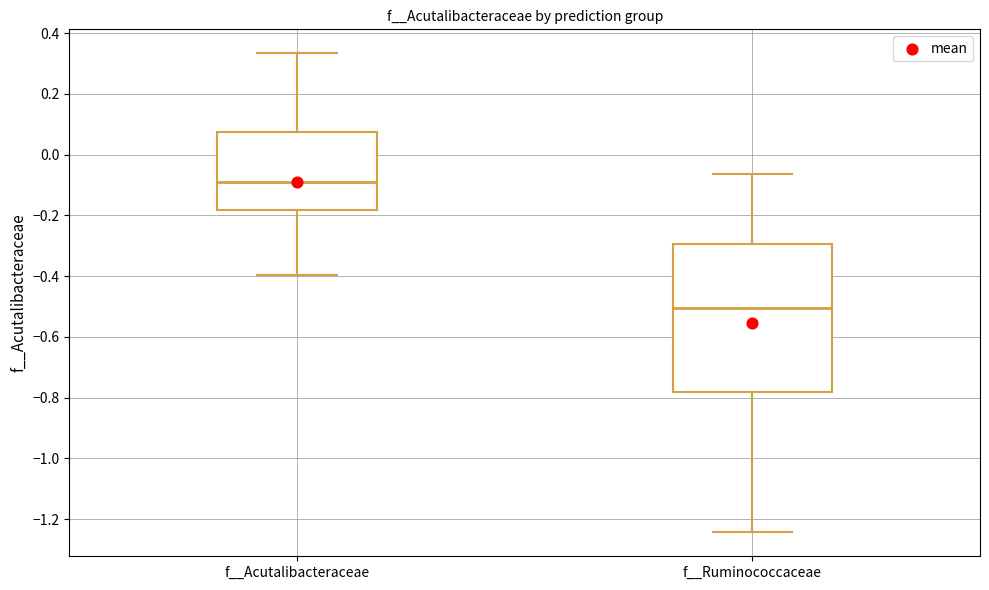

Which box's median line is the lowest?

f__Ruminococcaceae